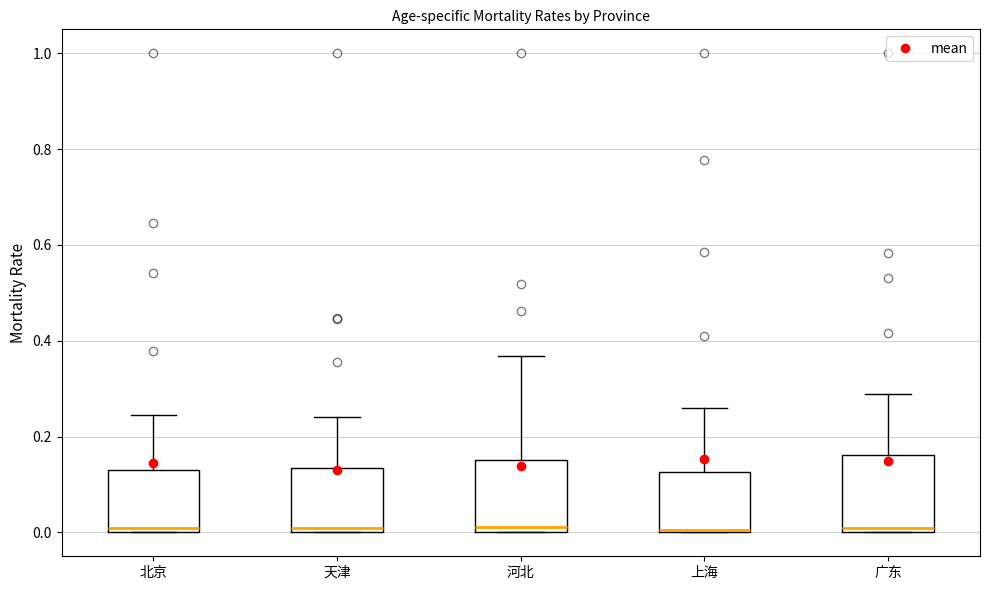

Where does the upper whisker of the box for 北京 end on the y-axis? The values are not printed on the chart, so give them approximately, as read against the axis.

0.24